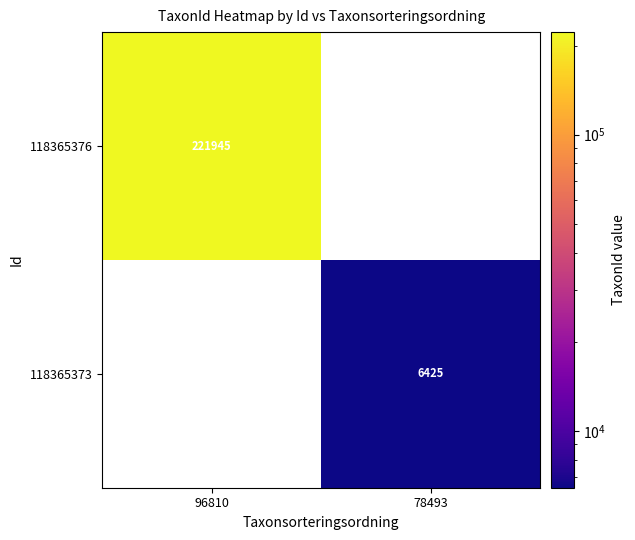

The 118365376 series shows 221945 at 96810. True or false?

True